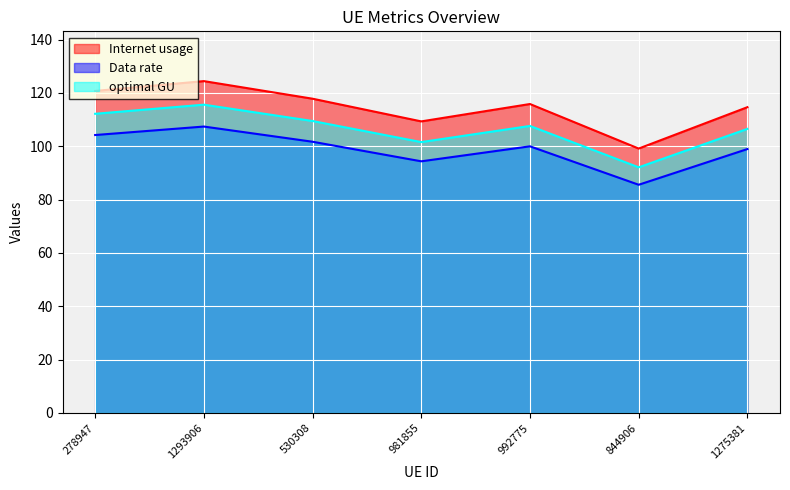

True or false: Internet usage and Data rate intersect in this chart.

False